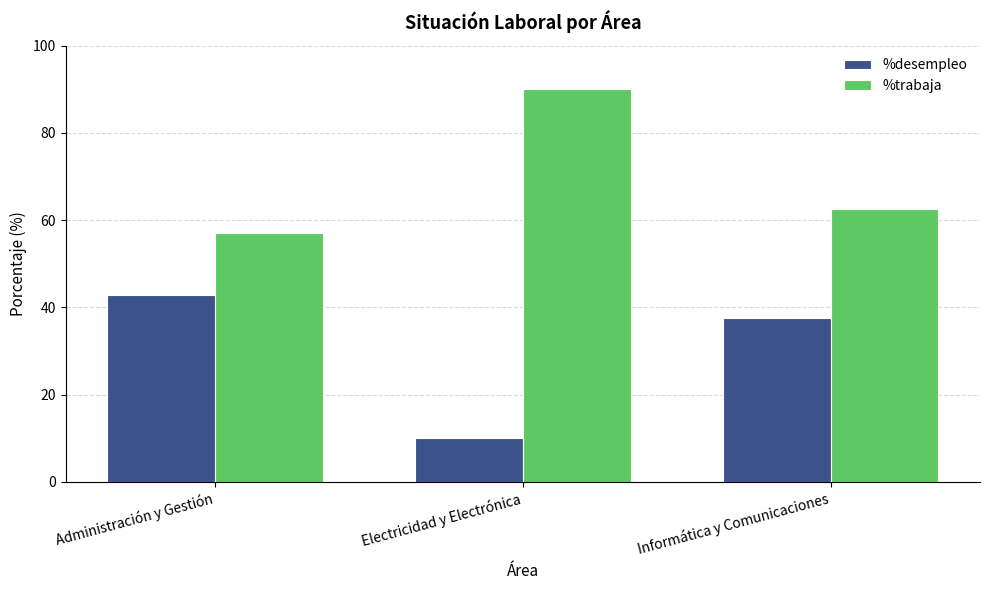

What position from the right is Electricidad y Electrónica?

2